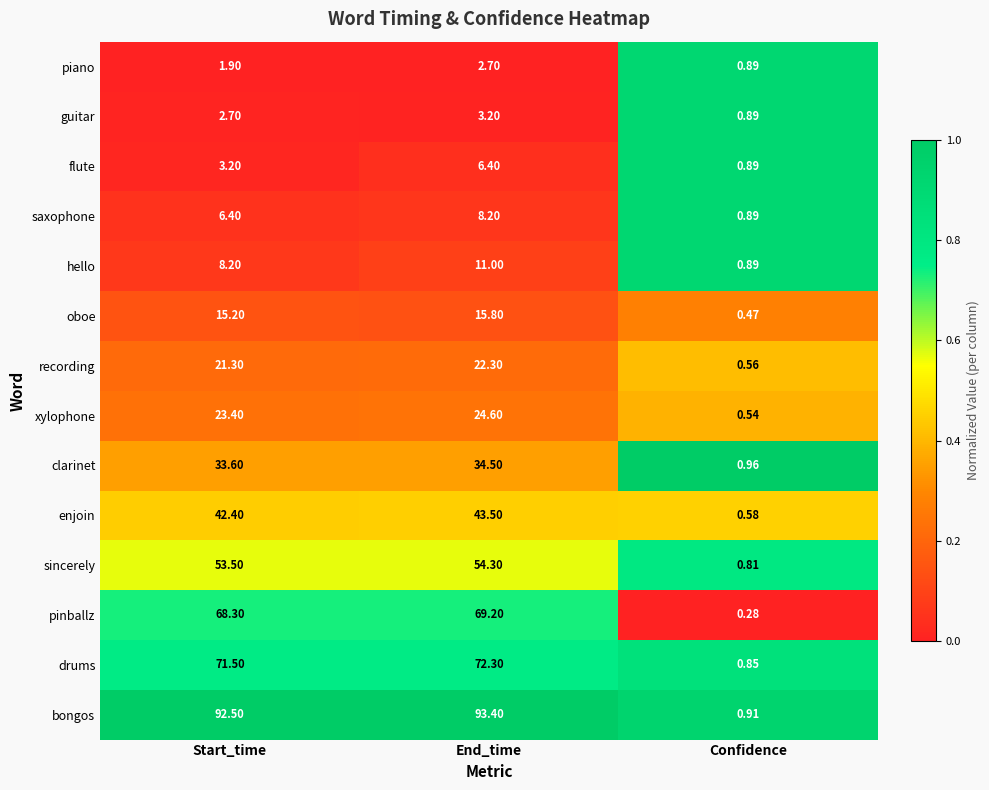

Which series has the widest spread of values?

bongos